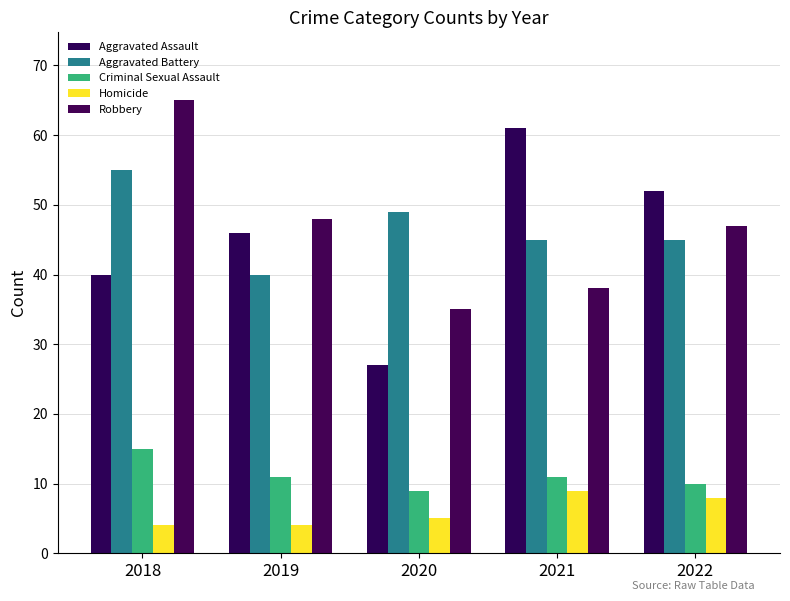

What is the sum of all Robbery values?

233